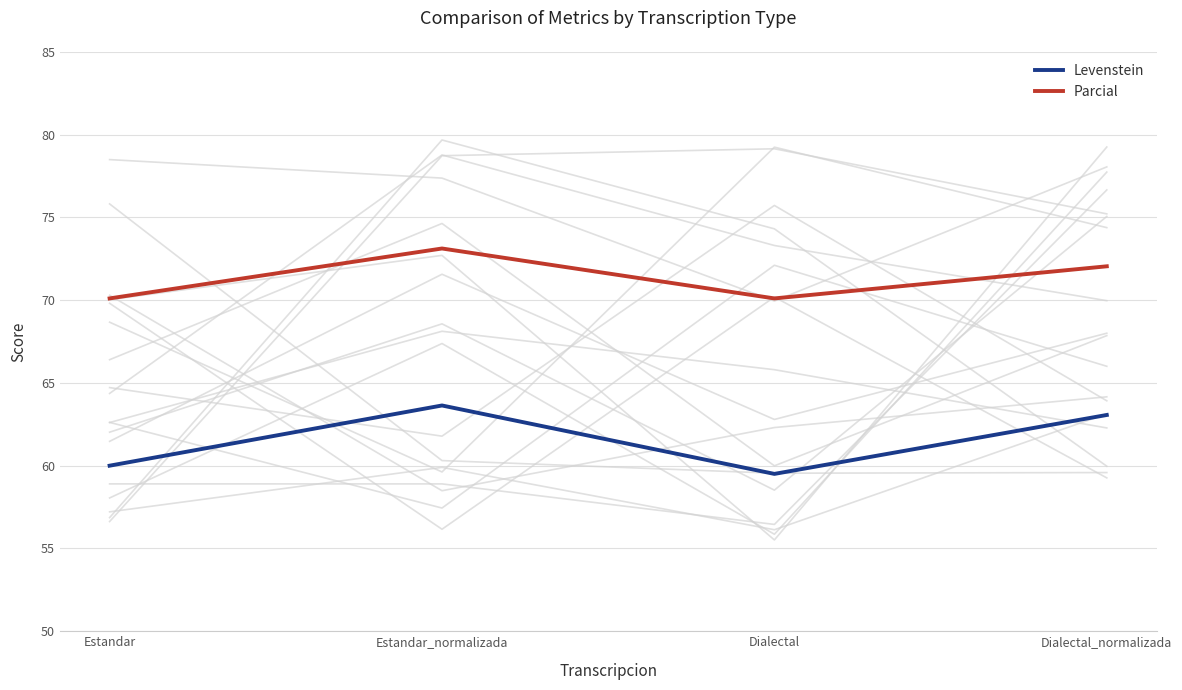

Rank the series by their average value, from highest to lowest.

Parcial, Levenstein